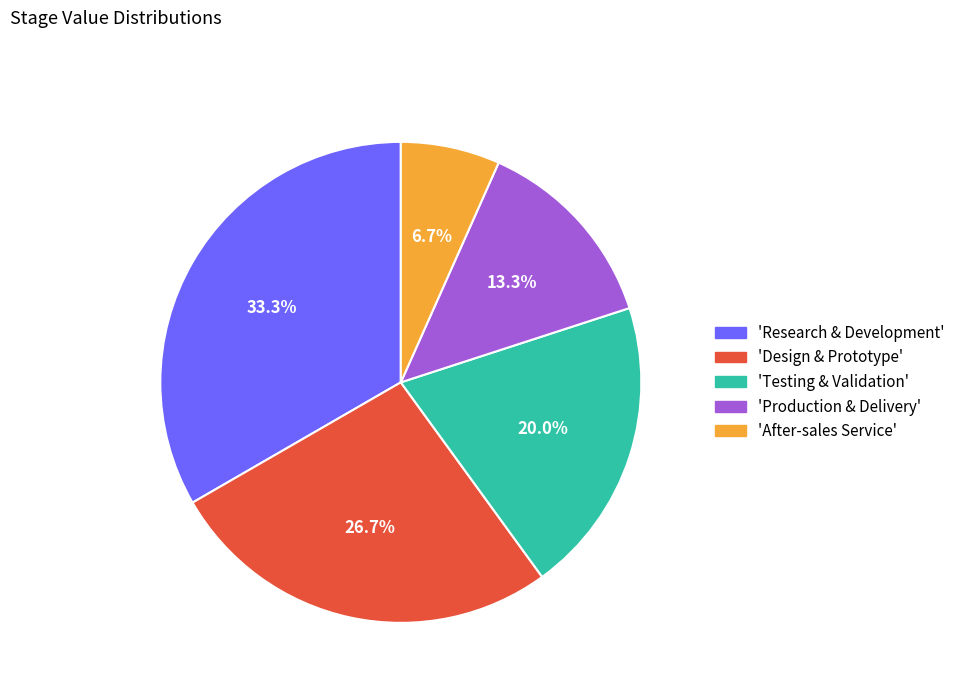

Combined, do 'Production & Delivery' and 'Research & Development' account for over 50%?

No